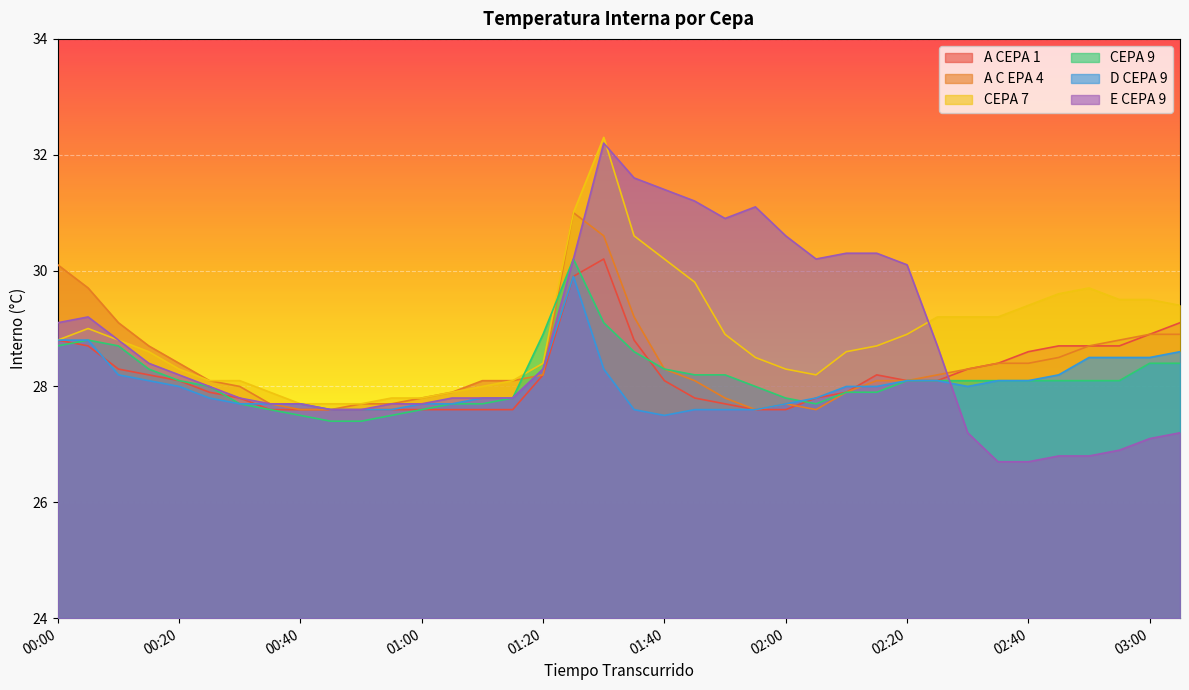

Reading right to left, what are all the values shown in this chart?

A CEPA 1: 29.1	28.9	28.7	28.7	28.7	28.6	28.4	28.3	28.1	28.1	28.2	27.9	27.8	27.6	27.6	27.7	27.8	28.1	28.8	30.2	29.9	28.2	27.6	27.6	27.6	27.6	27.6	27.6	27.6	27.6	27.6	27.8	27.9	28.1	28.2	28.3	28.7	28.8
A C EPA 4: 28.9	28.9	28.8	28.7	28.5	28.4	28.4	28.3	28.2	28.1	28.1	27.9	27.6	27.7	27.6	27.8	28.1	28.3	29.2	30.6	31.0	28.2	28.1	28.1	27.9	27.8	27.7	27.7	27.6	27.6	27.7	28.0	28.1	28.4	28.7	29.1	29.7	30.1
CEPA 7: 29.4	29.5	29.5	29.7	29.6	29.4	29.2	29.2	29.2	28.9	28.7	28.6	28.2	28.3	28.5	28.9	29.8	30.2	30.6	32.3	31.0	28.4	28.1	28.0	27.9	27.8	27.8	27.7	27.7	27.7	27.9	28.1	28.1	28.3	28.6	28.8	29.0	28.8
CEPA 9: 28.4	28.4	28.1	28.1	28.1	28.1	28.1	28.1	28.1	28.1	27.9	27.9	27.7	27.8	28.0	28.2	28.2	28.3	28.6	29.1	30.2	28.9	27.8	27.7	27.7	27.6	27.5	27.4	27.4	27.5	27.6	27.7	28.0	28.1	28.3	28.7	28.8	28.7
D CEPA 9: 28.6	28.5	28.5	28.5	28.2	28.1	28.1	28.0	28.1	28.1	28.0	28.0	27.8	27.7	27.6	27.6	27.6	27.5	27.6	28.3	29.9	28.3	27.8	27.8	27.7	27.7	27.6	27.6	27.6	27.7	27.7	27.7	27.8	28.0	28.1	28.2	28.8	28.8
E CEPA 9: 27.2	27.1	26.9	26.8	26.8	26.7	26.7	27.2	28.7	30.1	30.3	30.3	30.2	30.6	31.1	30.9	31.2	31.4	31.6	32.2	30.2	28.3	27.8	27.8	27.8	27.7	27.7	27.6	27.6	27.7	27.7	27.8	28.0	28.2	28.4	28.8	29.2	29.1